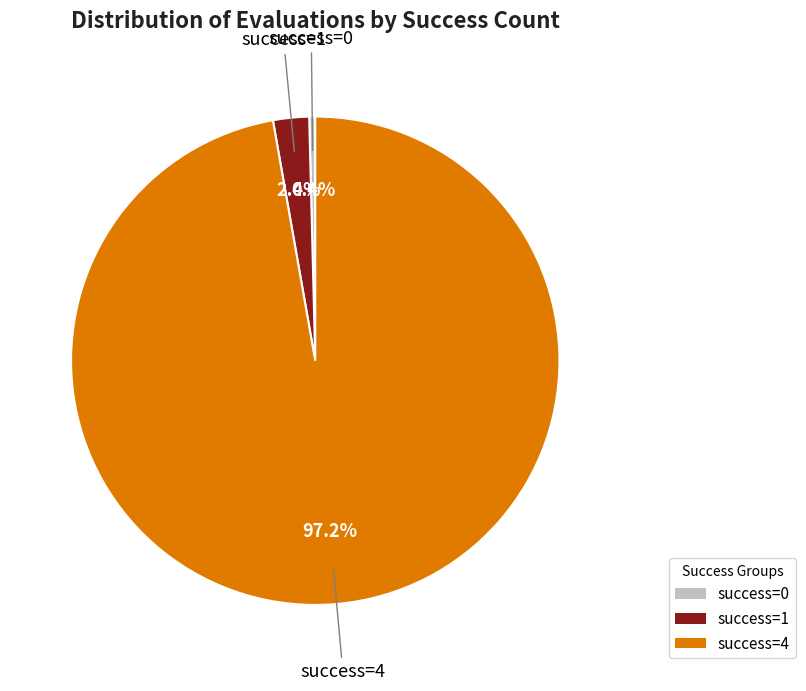

Rank the categories by value from highest to lowest.

success=4, success=1, success=0